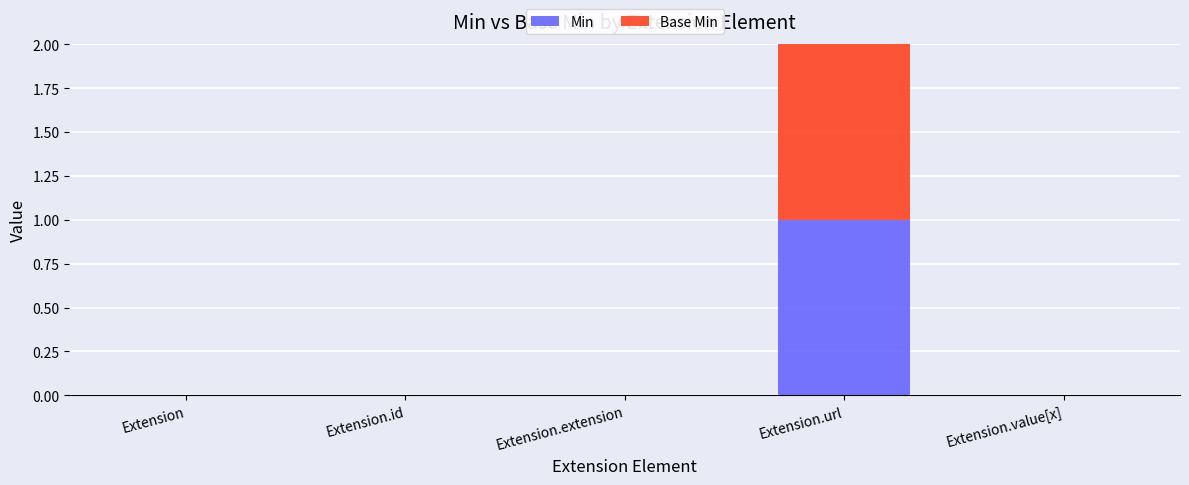

Does the chart contain stacked bars?

Yes